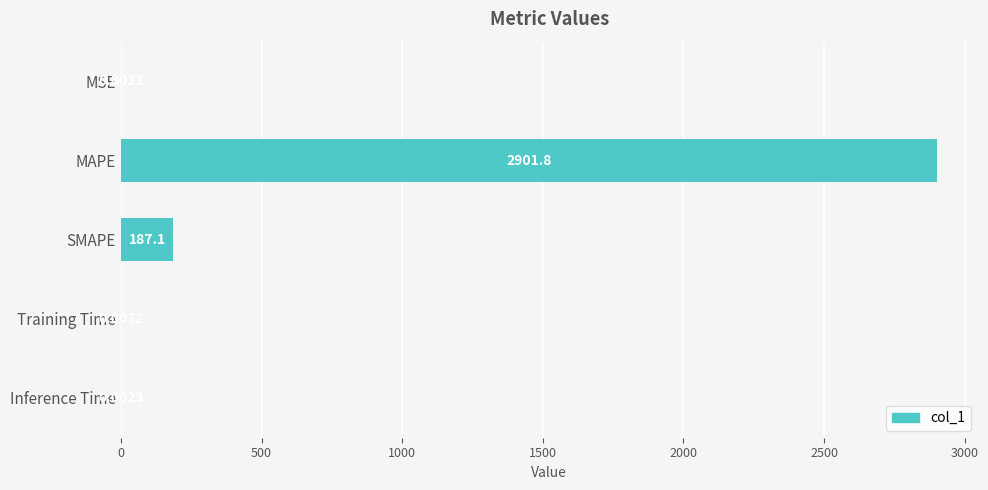

At which category does the chart reach its peak across all series?

MAPE